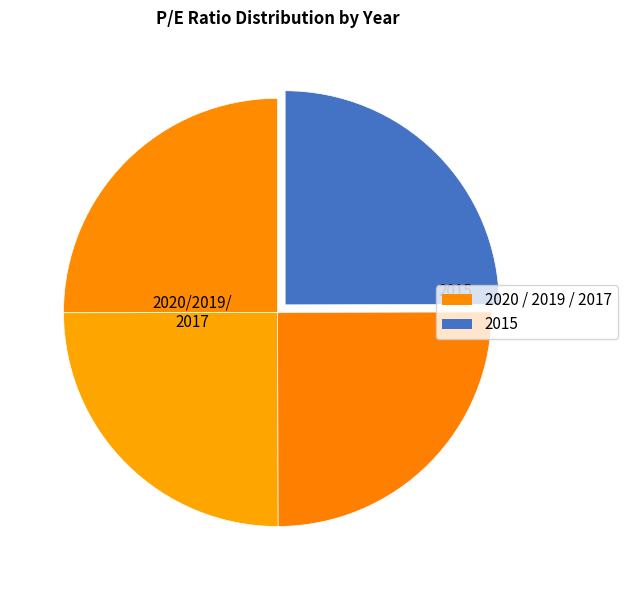

Which slice is the smallest?

2015